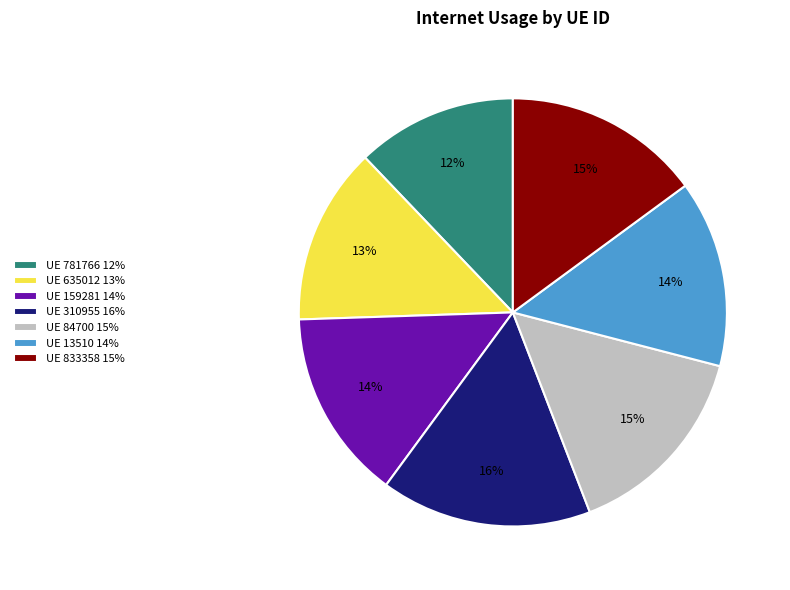

Is it true that UE 13510 14% is 14% of the pie?

True